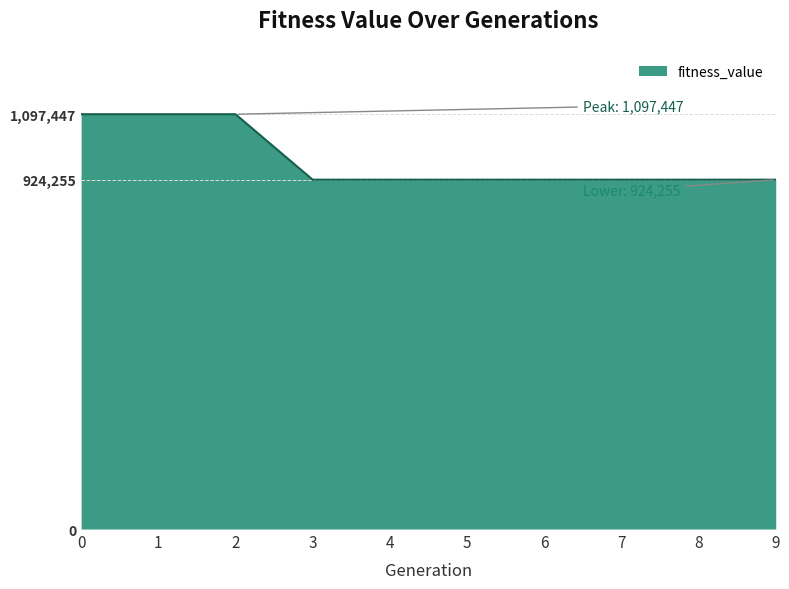

Is it true that the value at 3 is 924255.4?

True